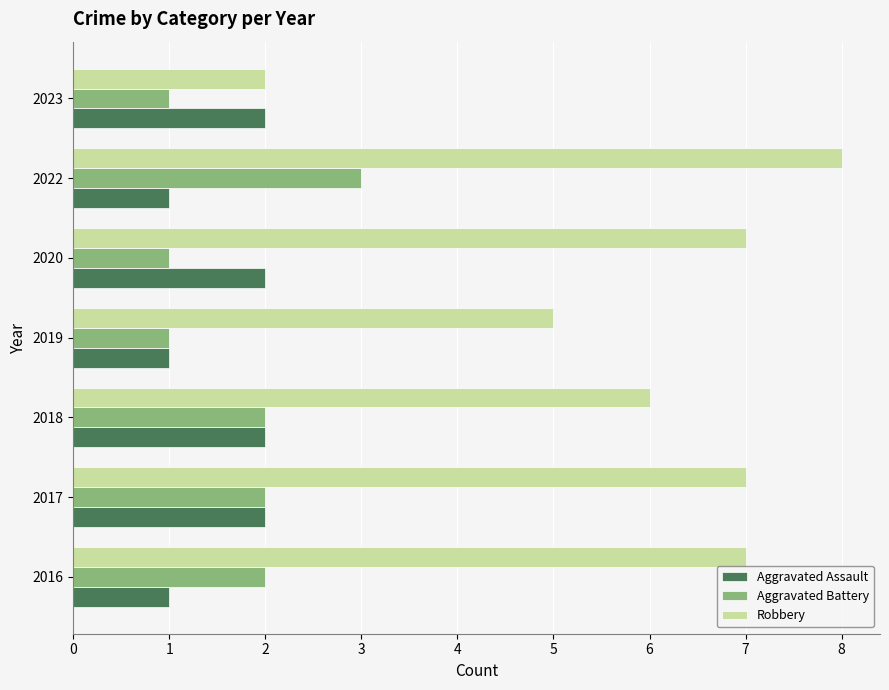

What is the approximate value of Robbery at 2016?

7